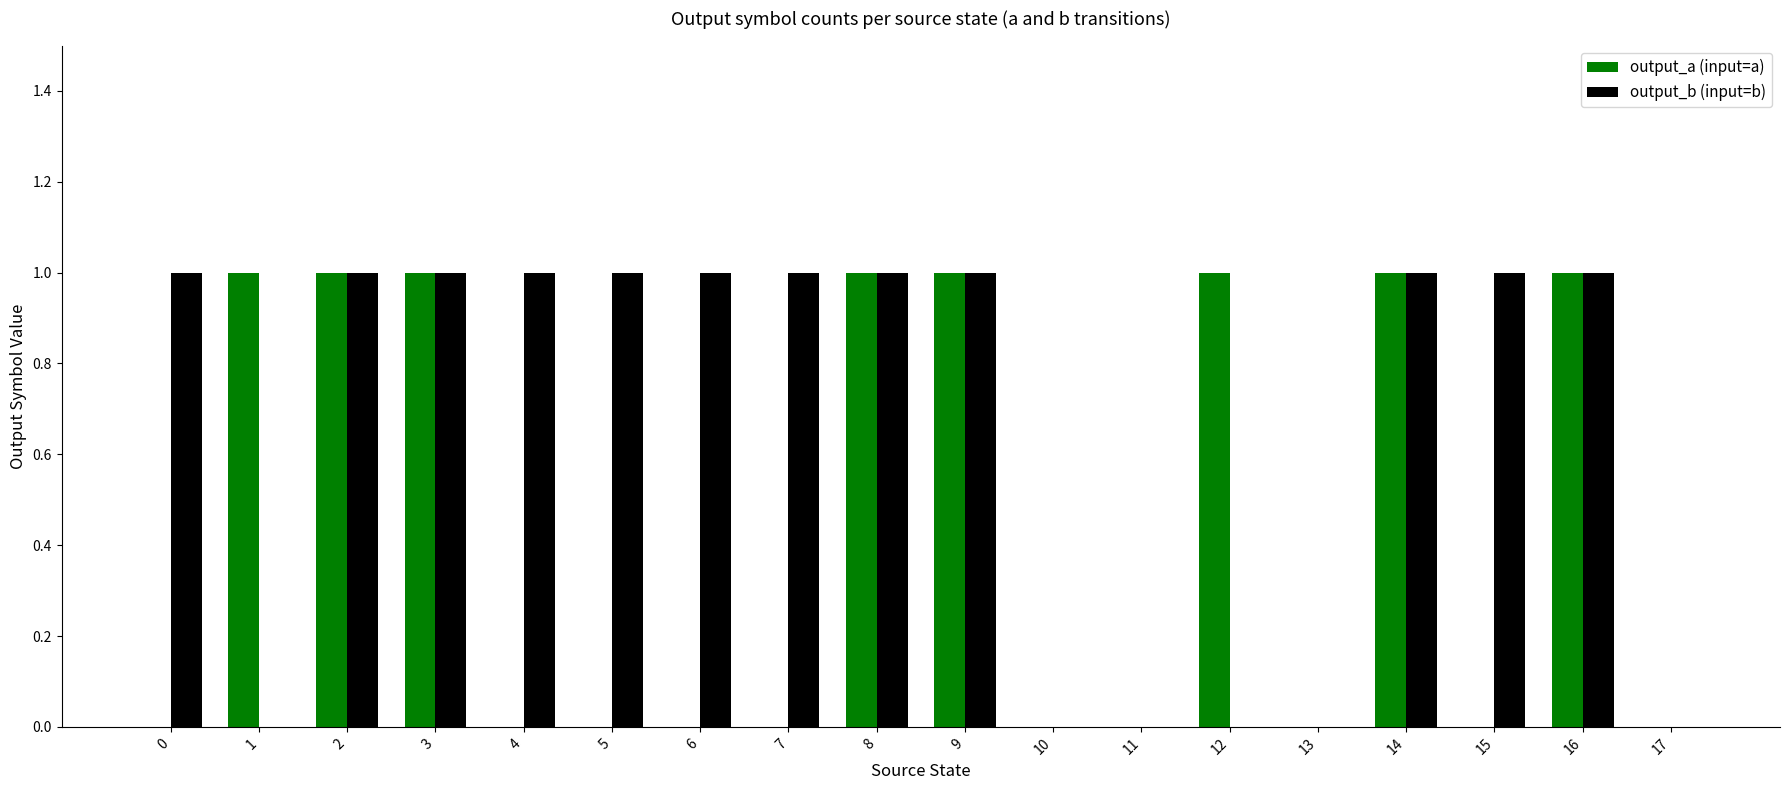

Reading left to right, list all the values displayed in this chart.

output_a (input=a): 0=0	1=1	2=1	3=1	4=0	5=0	6=0	7=0	8=1	9=1	10=0	11=0	12=1	13=0	14=1	15=0	16=1	17=0
output_b (input=b): 0=1	1=0	2=1	3=1	4=1	5=1	6=1	7=1	8=1	9=1	10=0	11=0	12=0	13=0	14=1	15=1	16=1	17=0